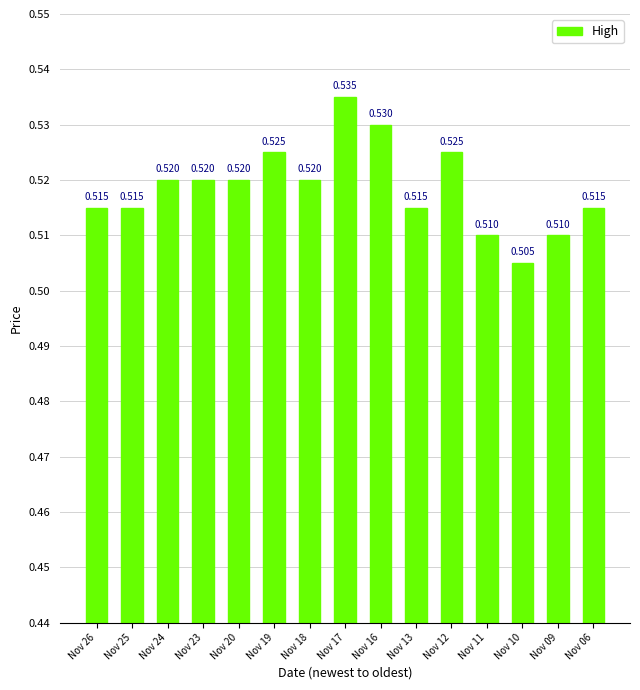

Which label corresponds to the smallest value in the chart?

Nov 10